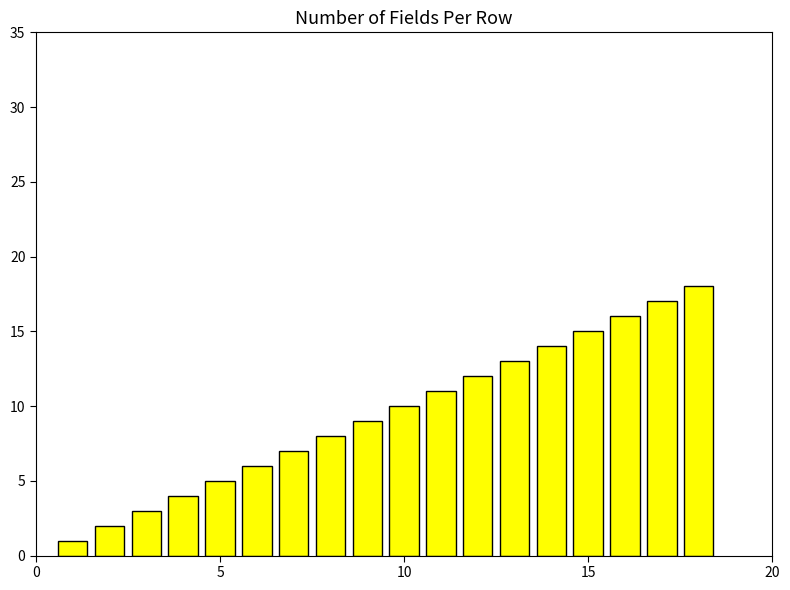

What is the sum of all values?

171